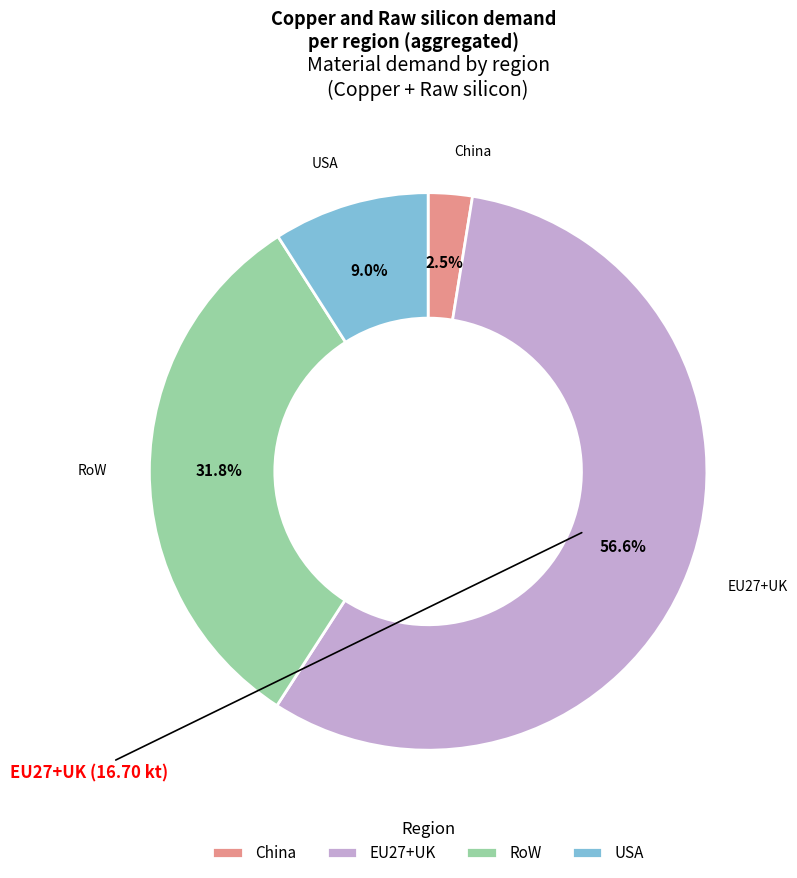

To the nearest percent, what portion does USA represent?

9%